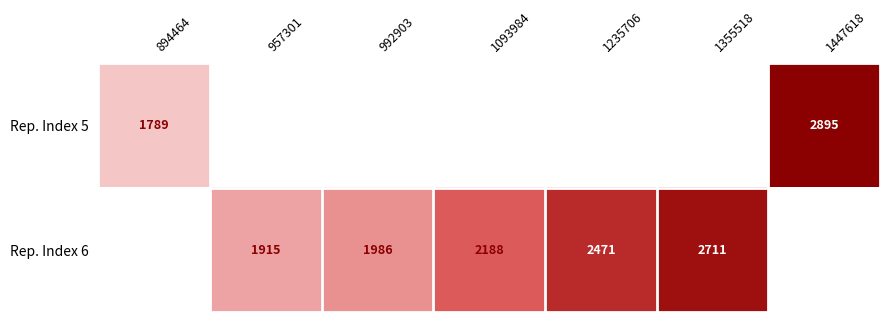

Which series has the widest spread of values?

Rep. Index 5